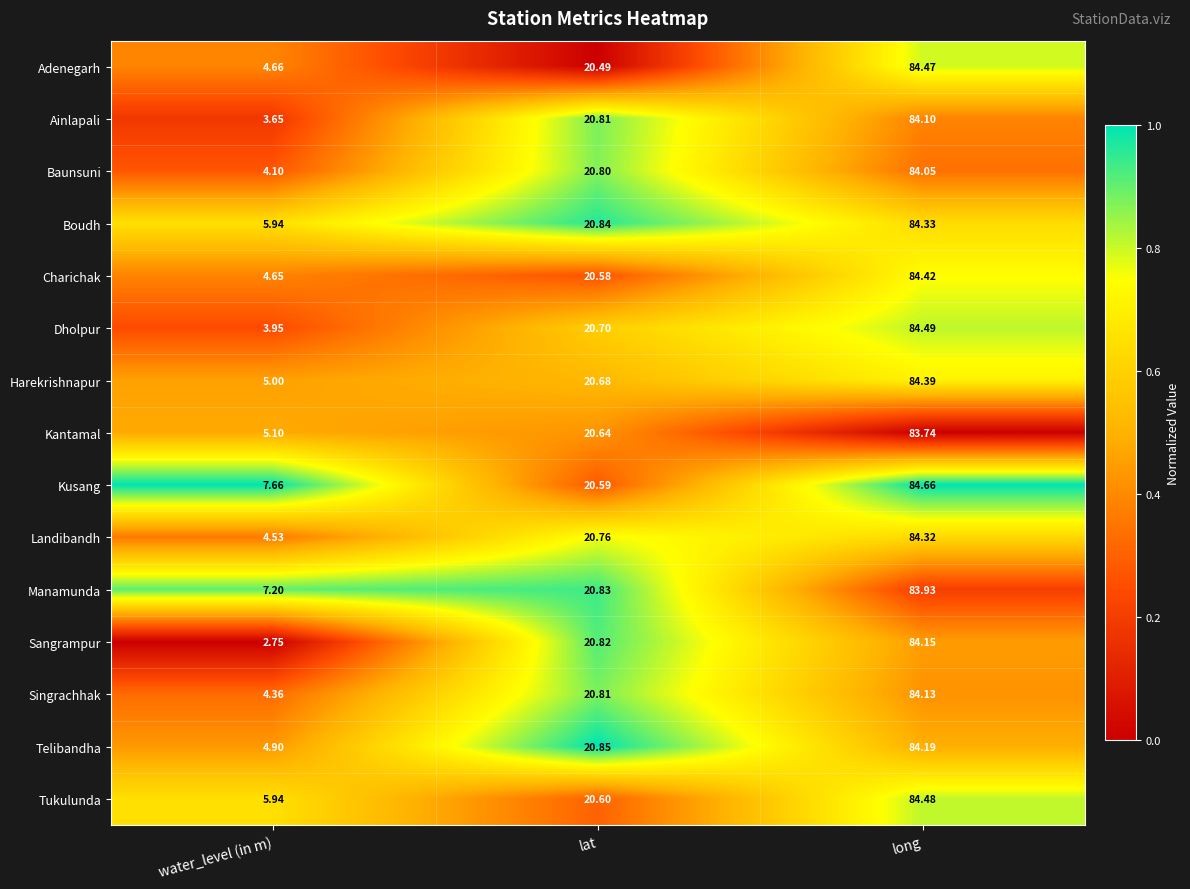

Rank the series by their maximum value, from lowest to highest.

Kantamal, Manamunda, Baunsuni, Ainlapali, Singrachhak, Sangrampur, Telibandha, Landibandh, Boudh, Harekrishnapur, Charichak, Adenegarh, Tukulunda, Dholpur, Kusang